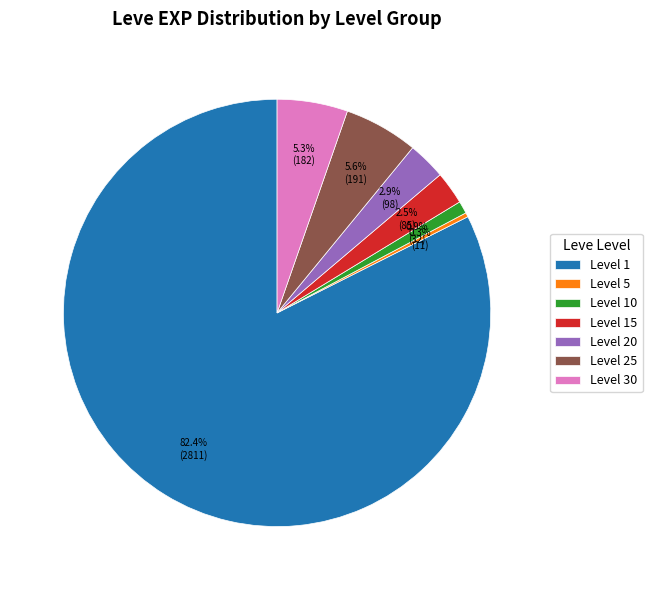

To the nearest percent, what is the average slice percentage?

14%